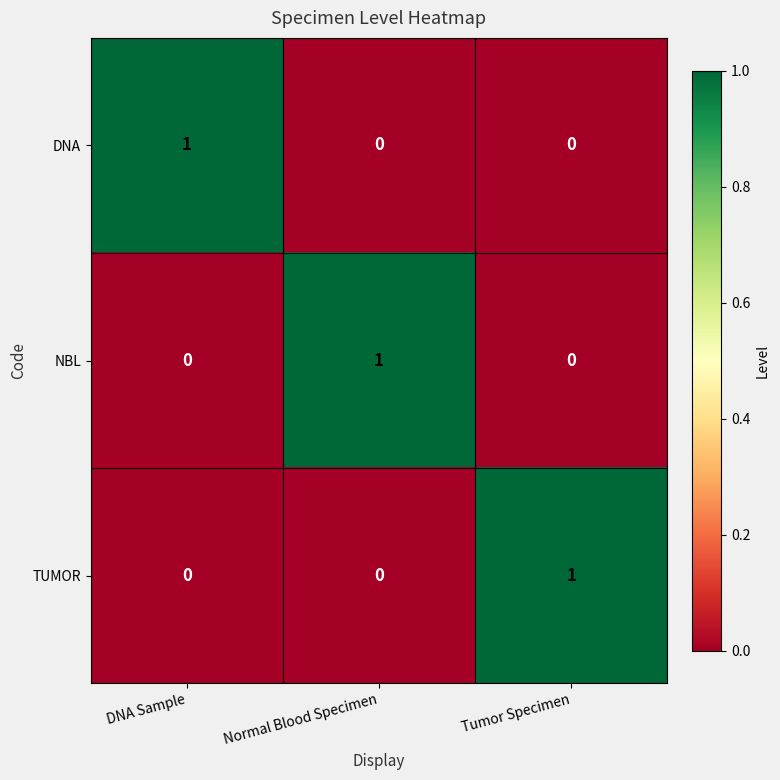

What is the total value across all series at DNA Sample?

1